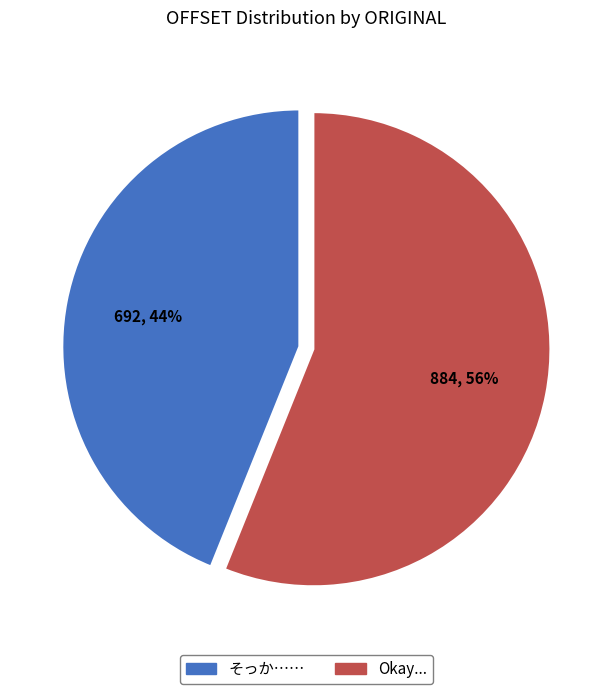

What is the ratio of the value at そっか…… to the value at Okay...?

0.8